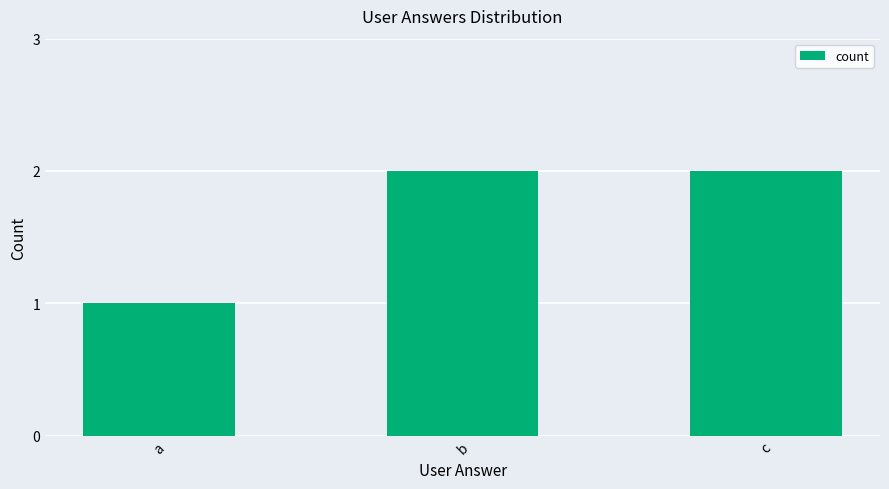

What is the sum of the values at c and a?

3